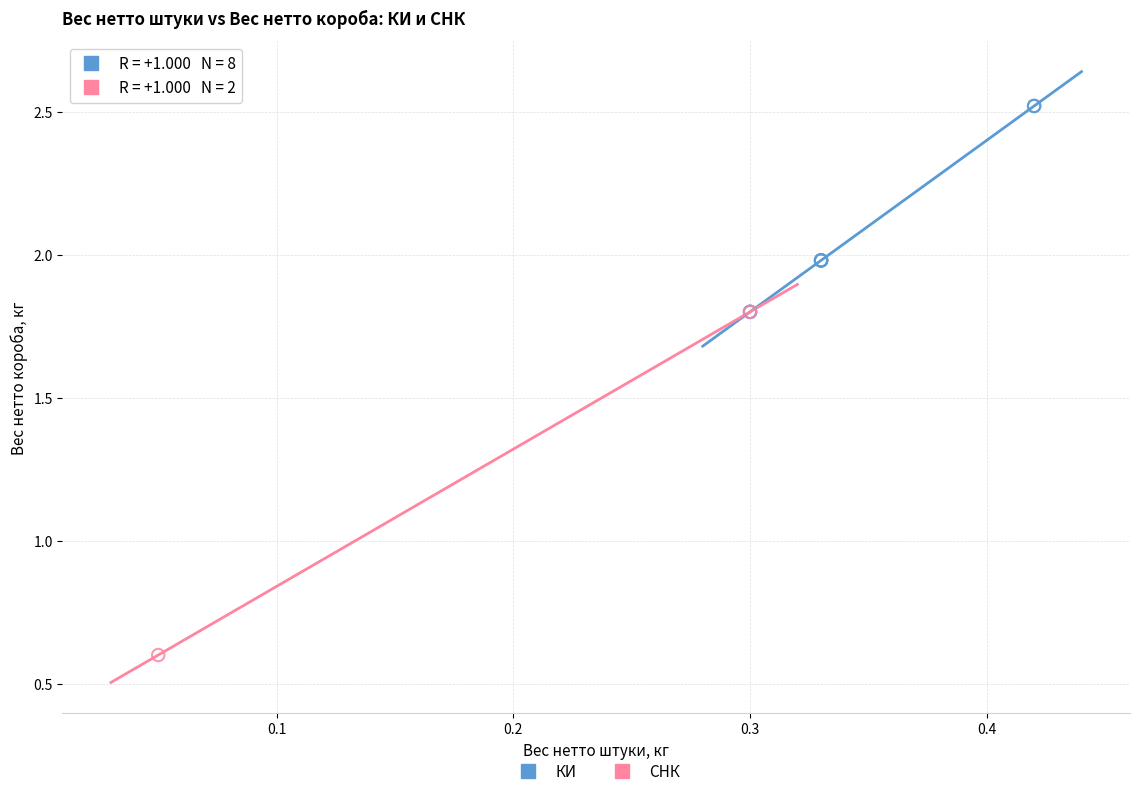

What are all the series names shown in the legend?

КИ, СНК